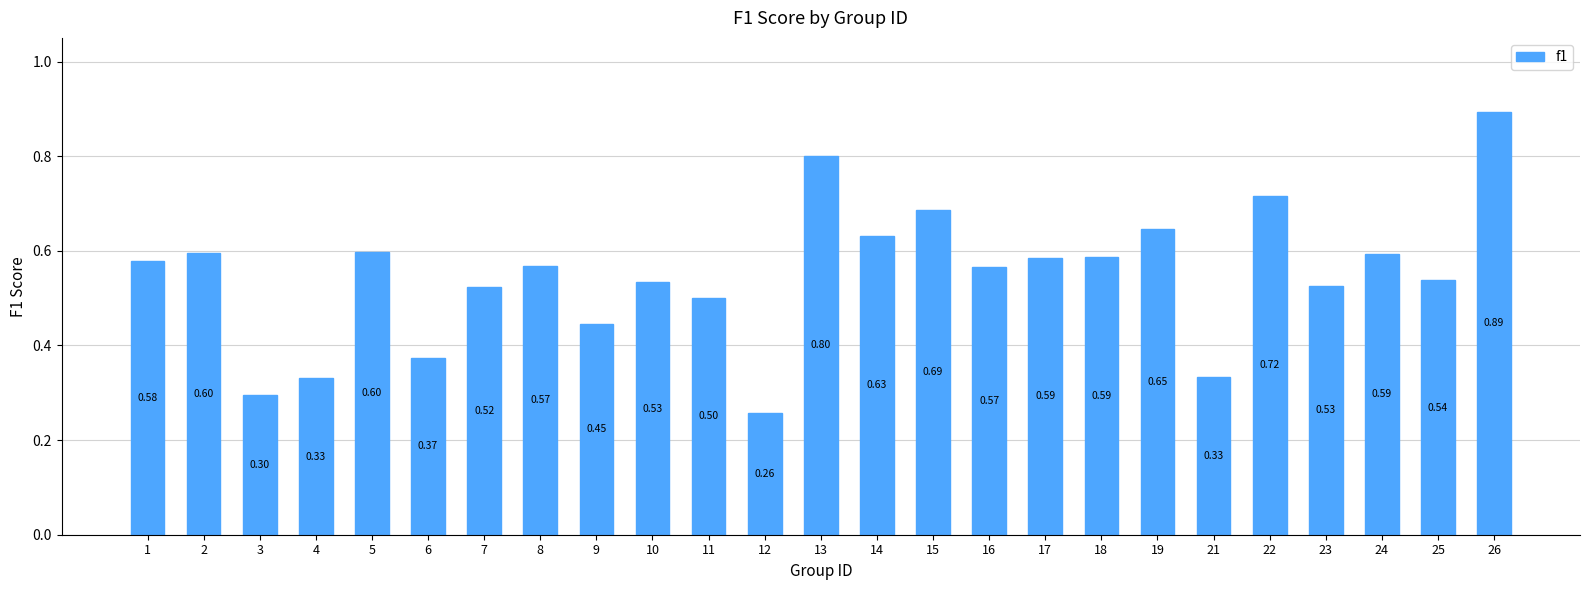

What is the minimum value shown in the chart?

0.3